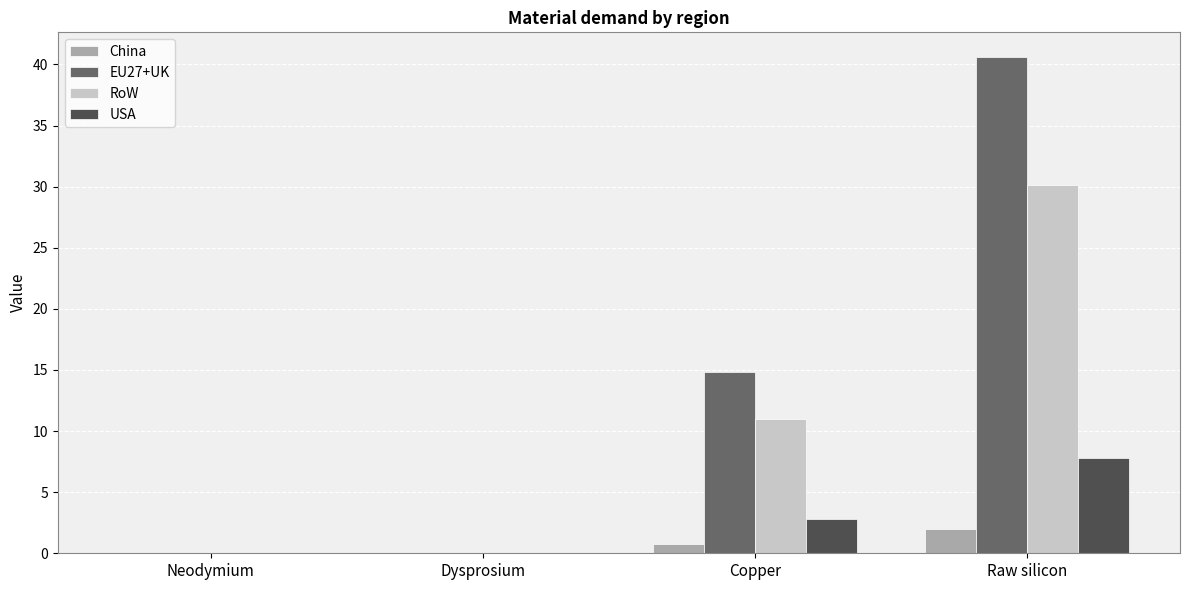

How many categories are shown in the chart?

4